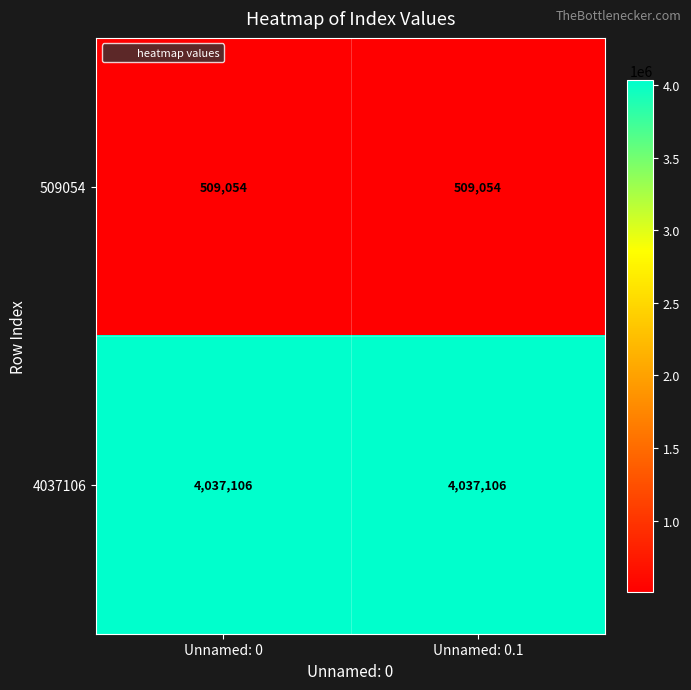

Read the 4037106 value at Unnamed: 0.1.

4037106